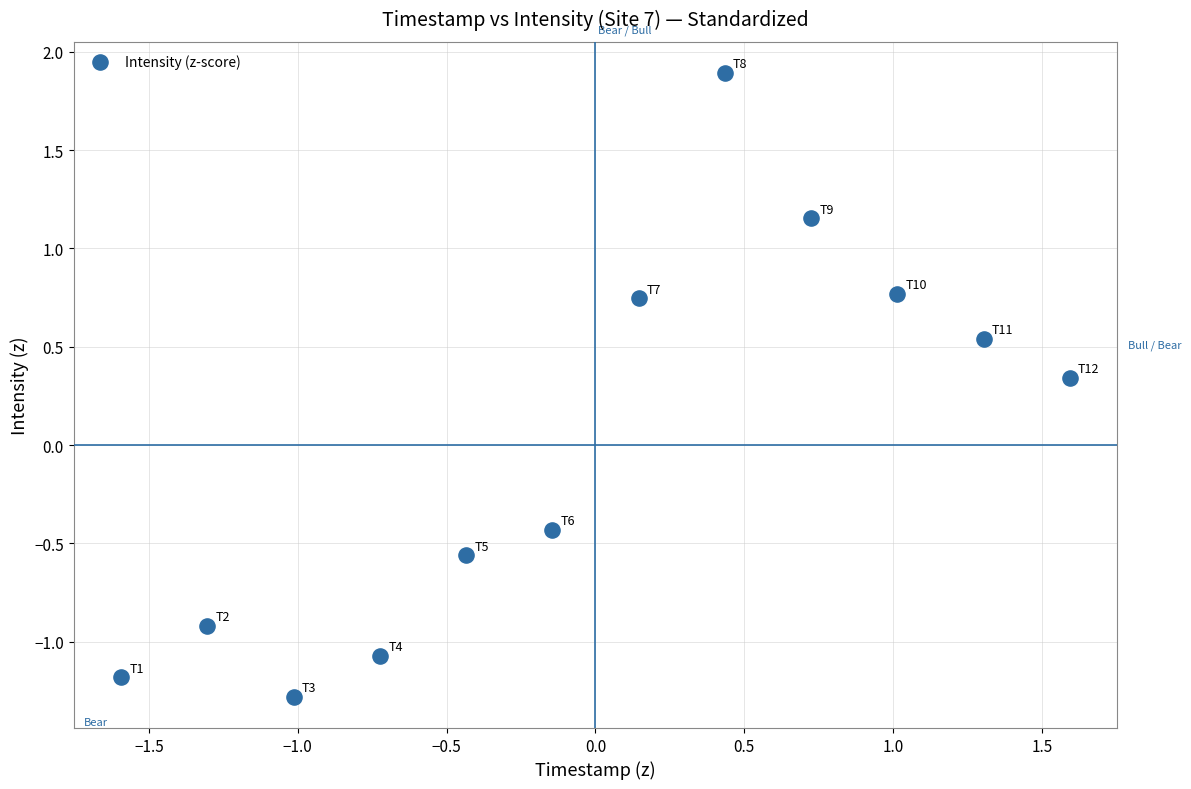

What is the range of Y values (max minus min)?

3.2